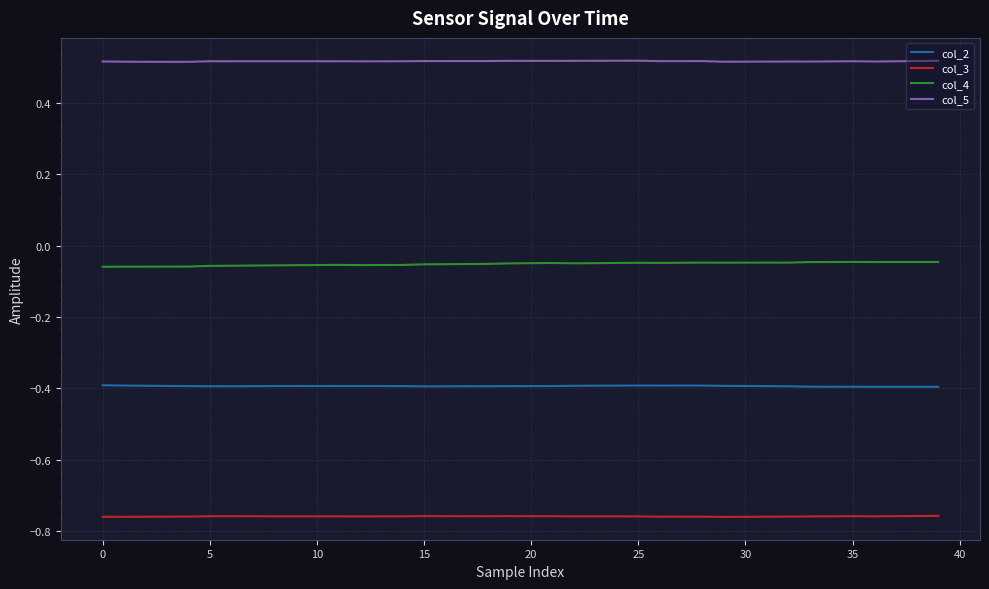

Rank the series by their maximum value, from lowest to highest.

col_3, col_2, col_4, col_5